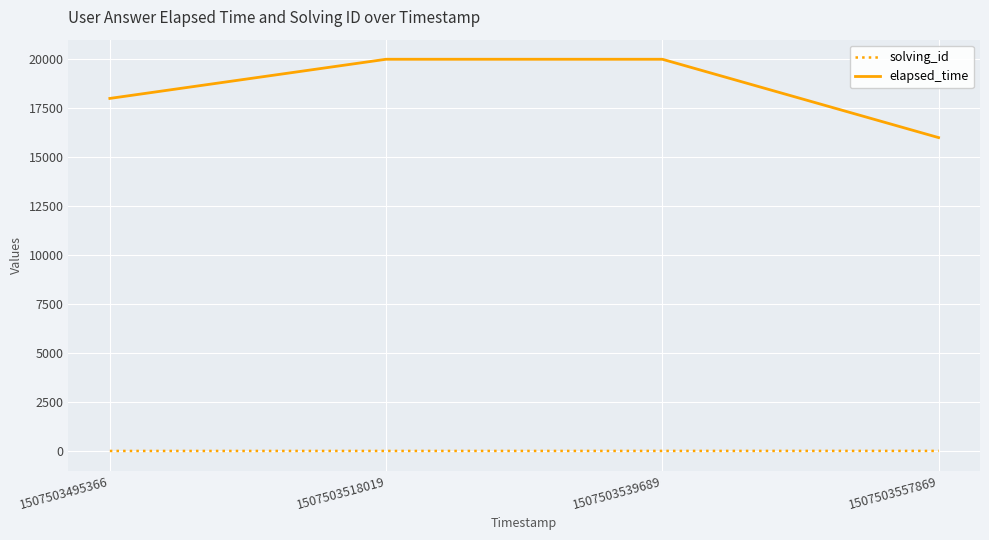

Which series changed the most between 1507503539689 and 1507503557869?

elapsed_time